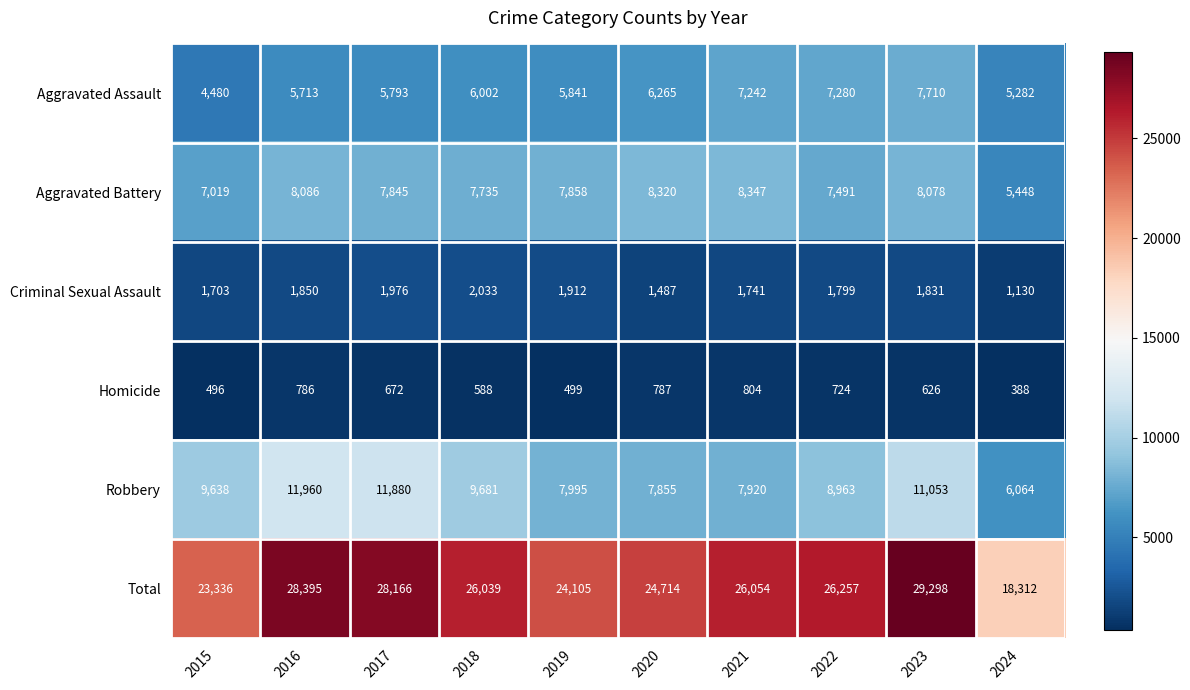

Which series has the largest total across all categories?

Total